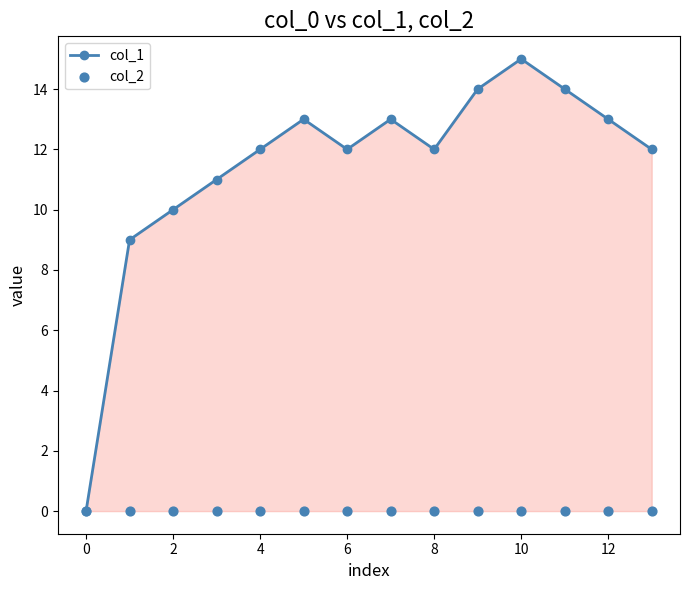

Which series contains the highest Y value?

col_1